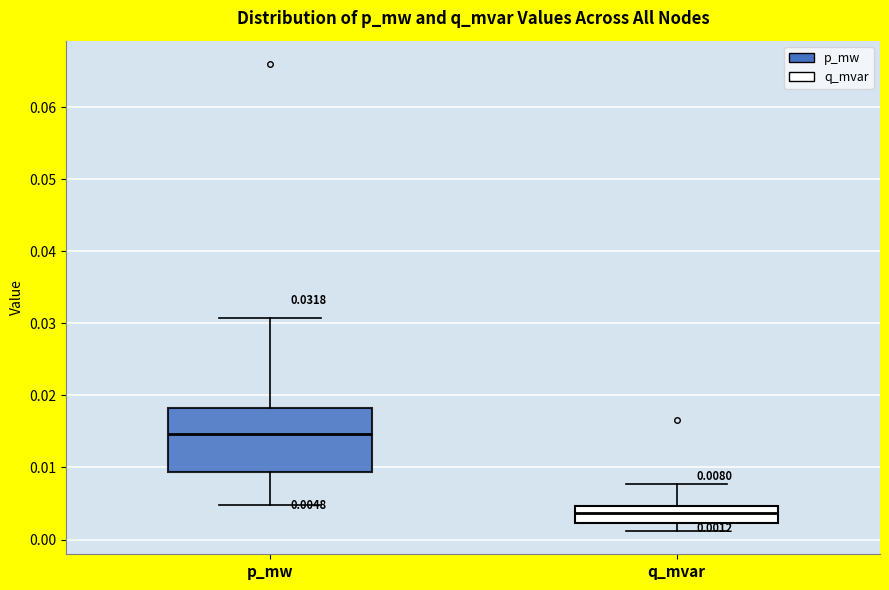

Which box's median line is the lowest?

q_mvar